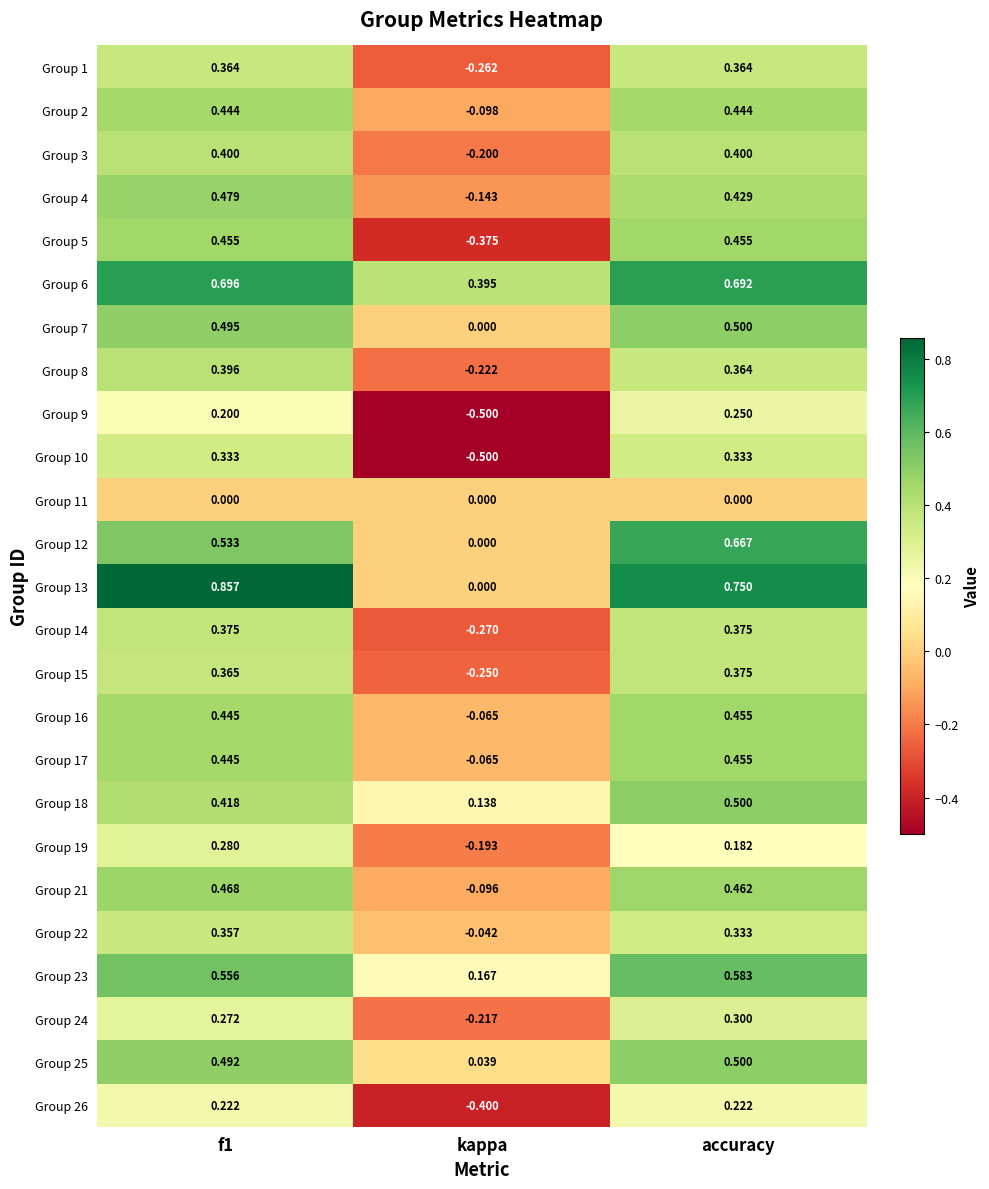

Which series has the widest spread of values?

Group 13